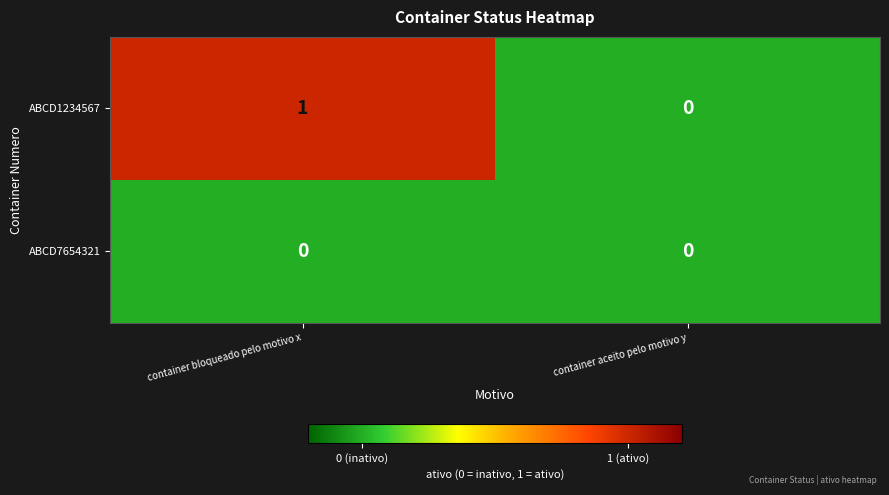

Which series changed the most between container bloqueado pelo motivo x and container aceito pelo motivo y?

ABCD1234567